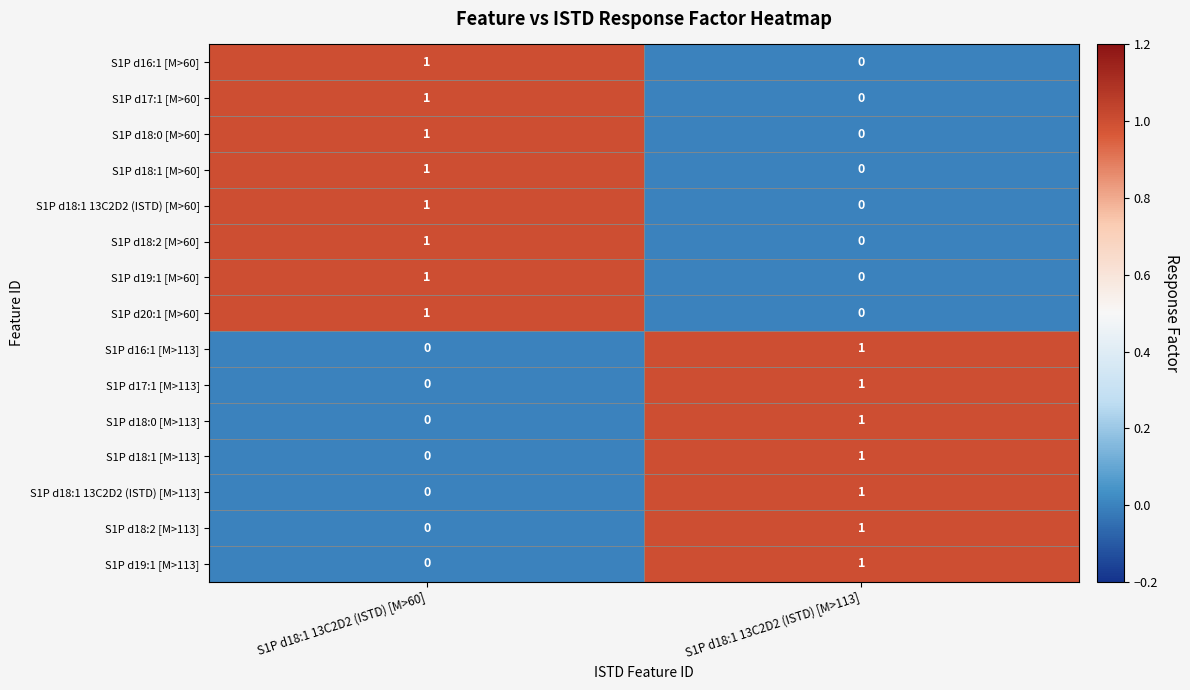

Rank the categories by S1P d18:1 13C2D2 (ISTD) [M>113] value from highest to lowest.

S1P d18:1 13C2D2 (ISTD) [M>113], S1P d18:1 13C2D2 (ISTD) [M>60]